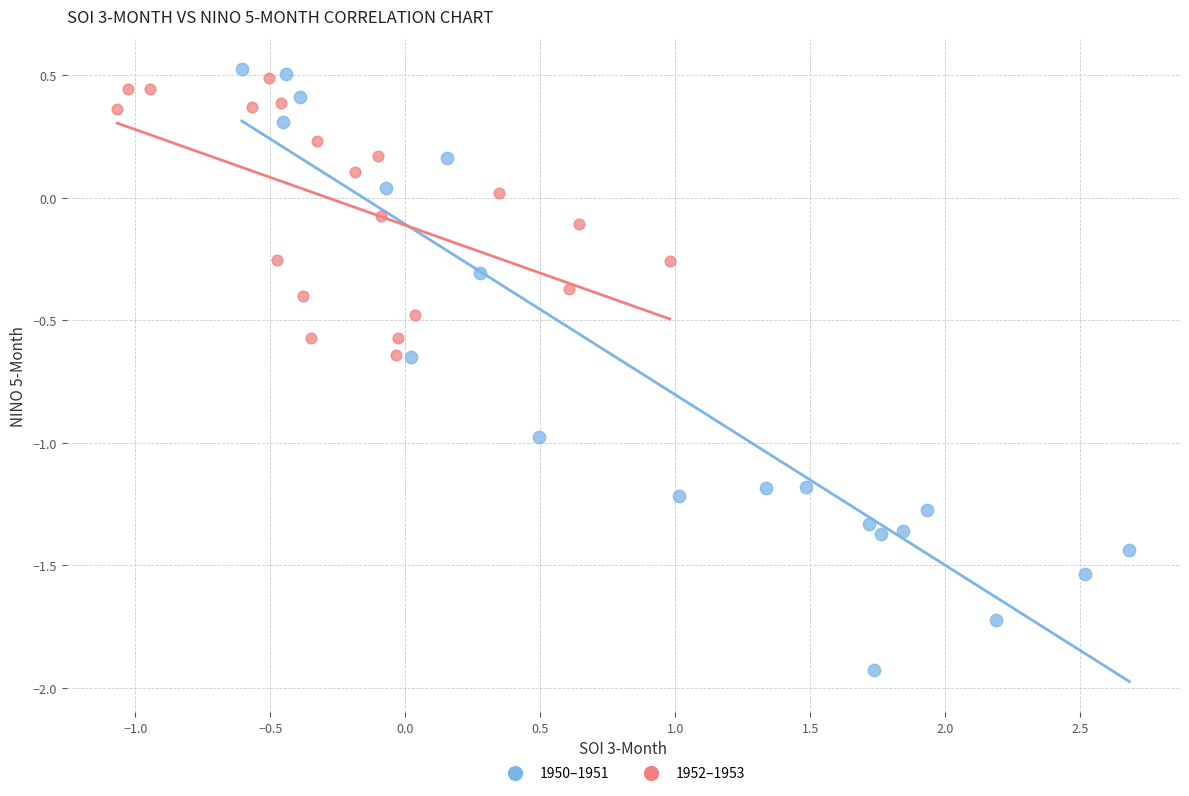

Which series has the largest Y range (max minus min)?

1950–1951